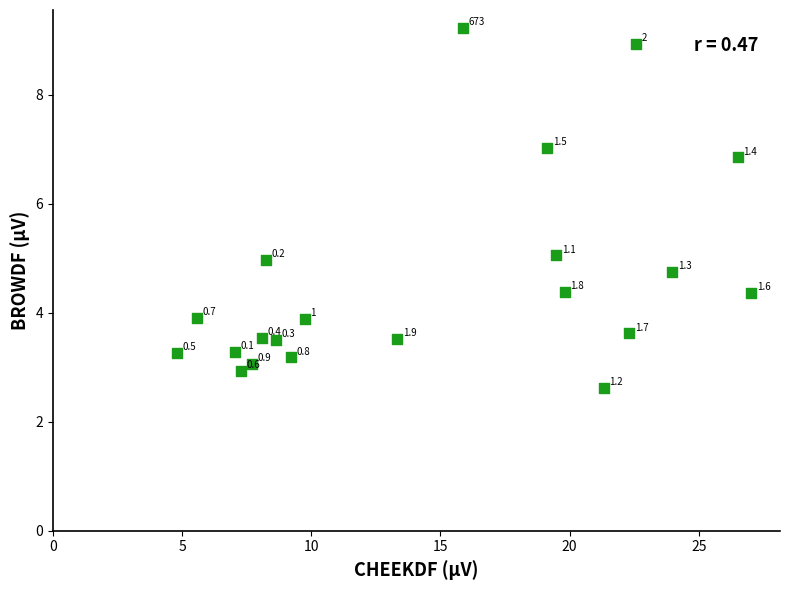

What Y value in the scatter plot is closest to 5?

5.0